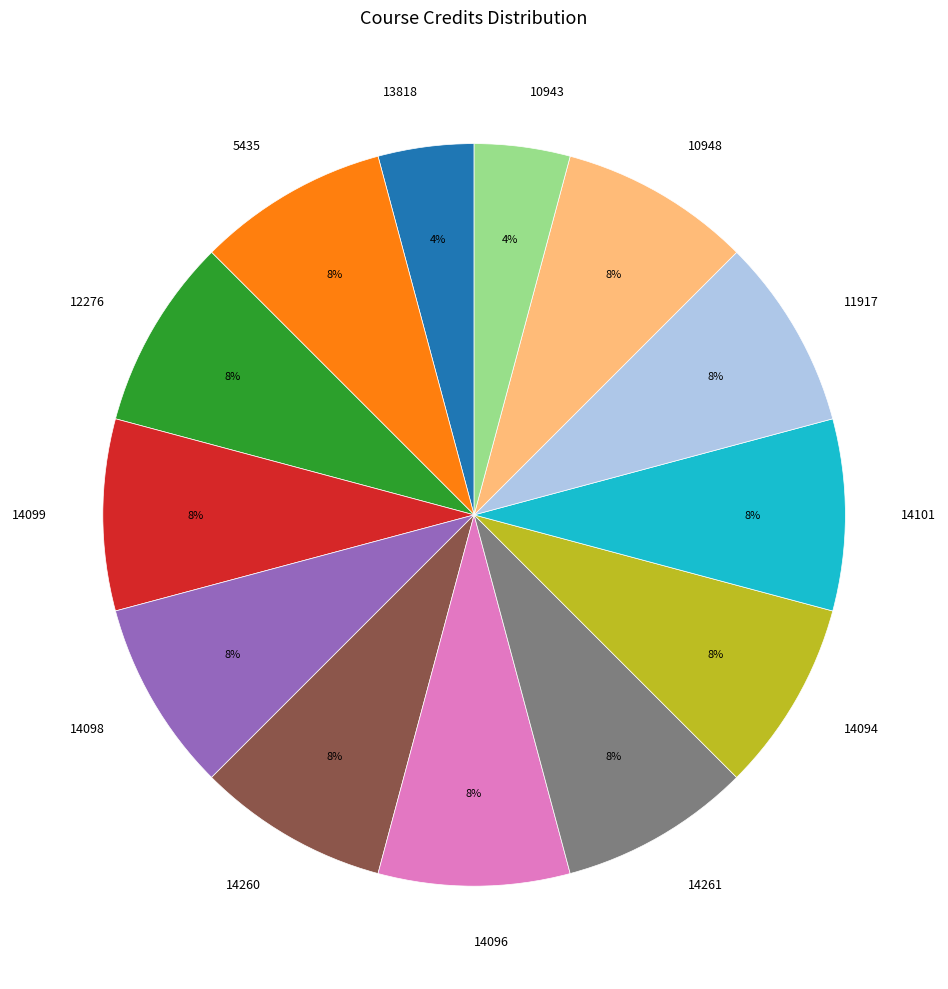

Do 10948 and 14098 together represent more than half of the pie?

No